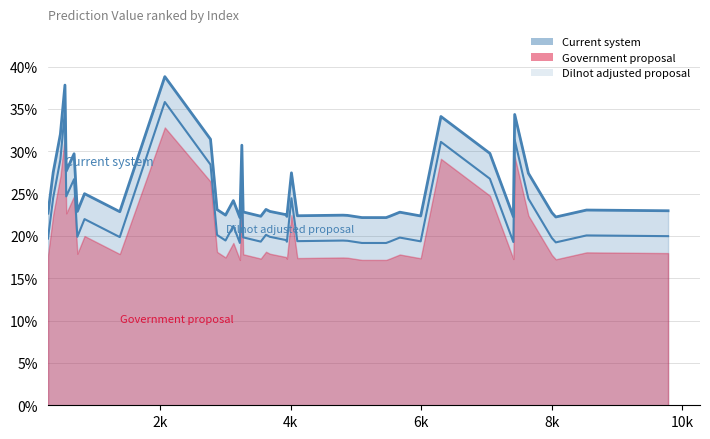

Which series has the largest range (max minus min)?

Dilnot adjusted proposal